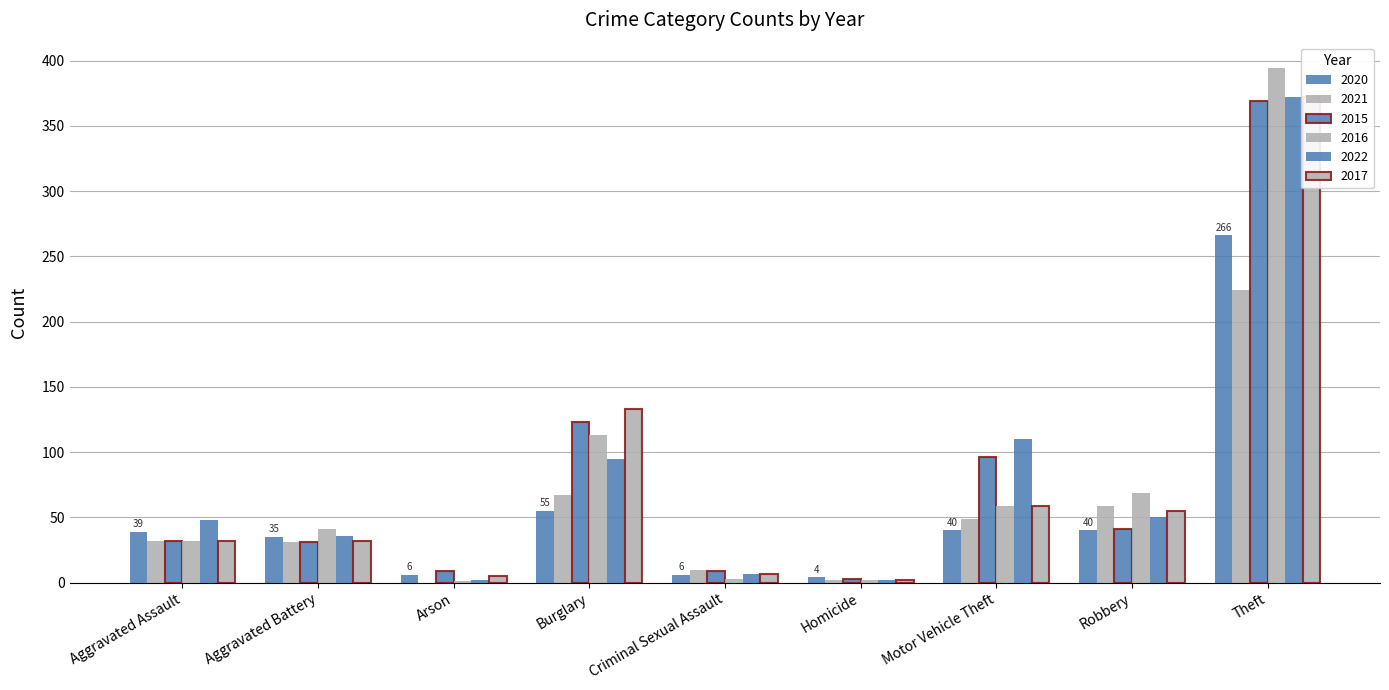

At which category does the chart reach its minimum across all series?

Arson